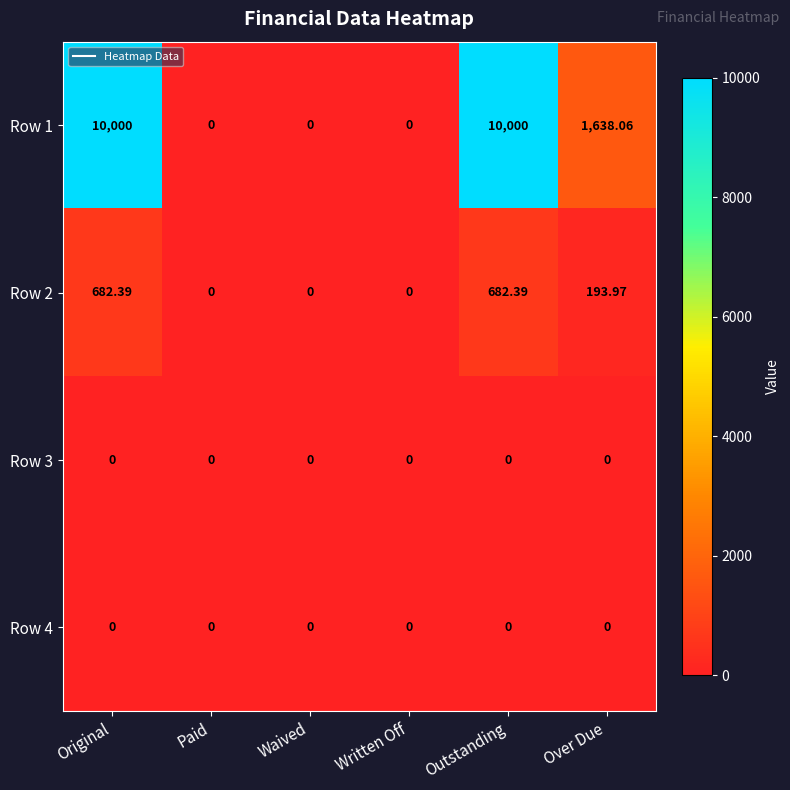

Where does the Row 1 series first go above 1638?

Original